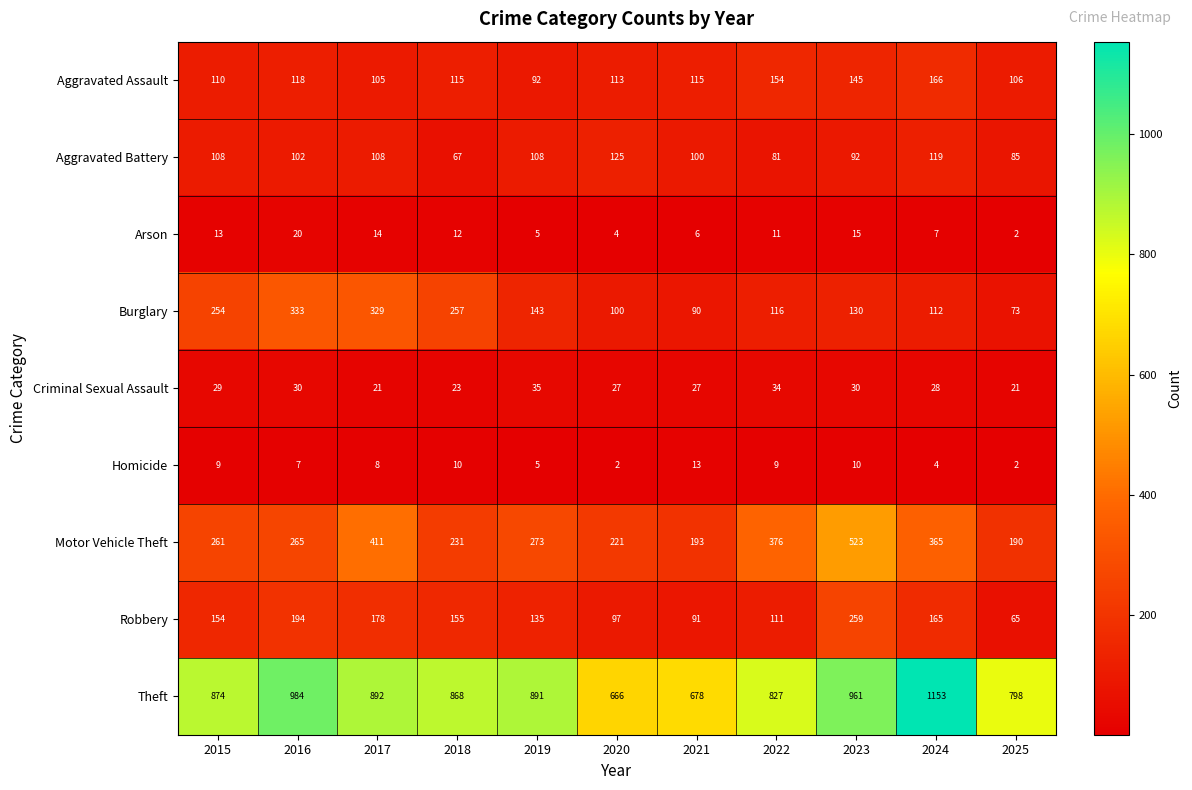

How many values in the Homicide series are below 8?

5